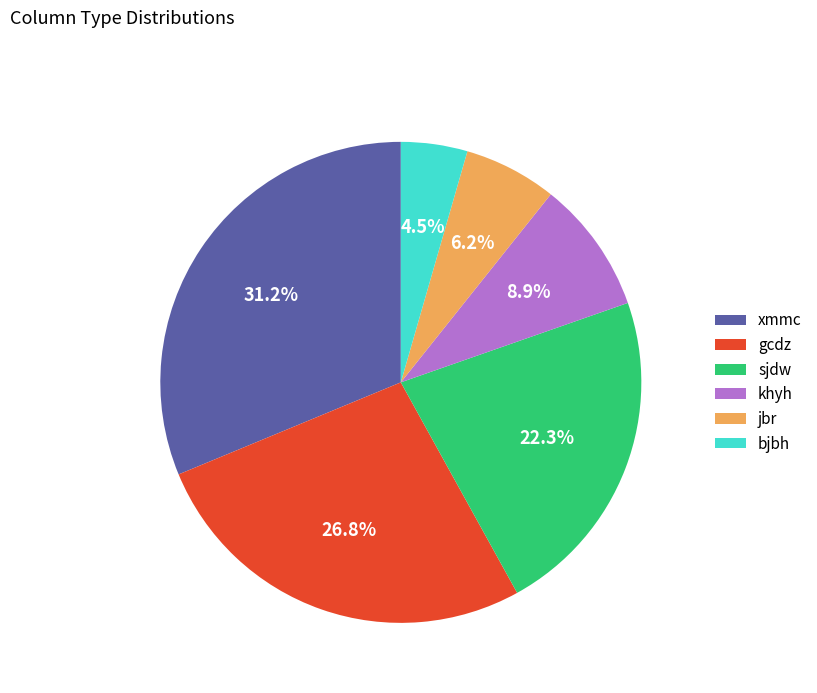

How many segments does this pie chart have?

6